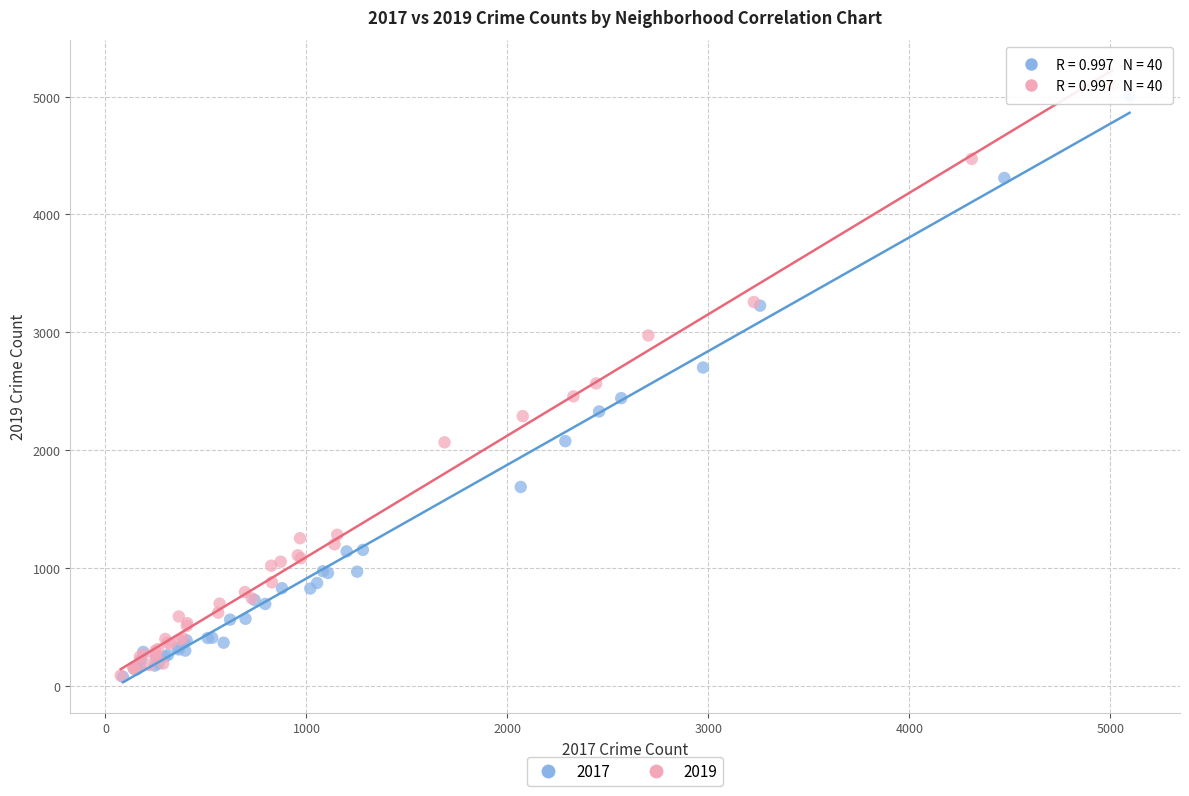

Which series has the largest Y range (max minus min)?

2019